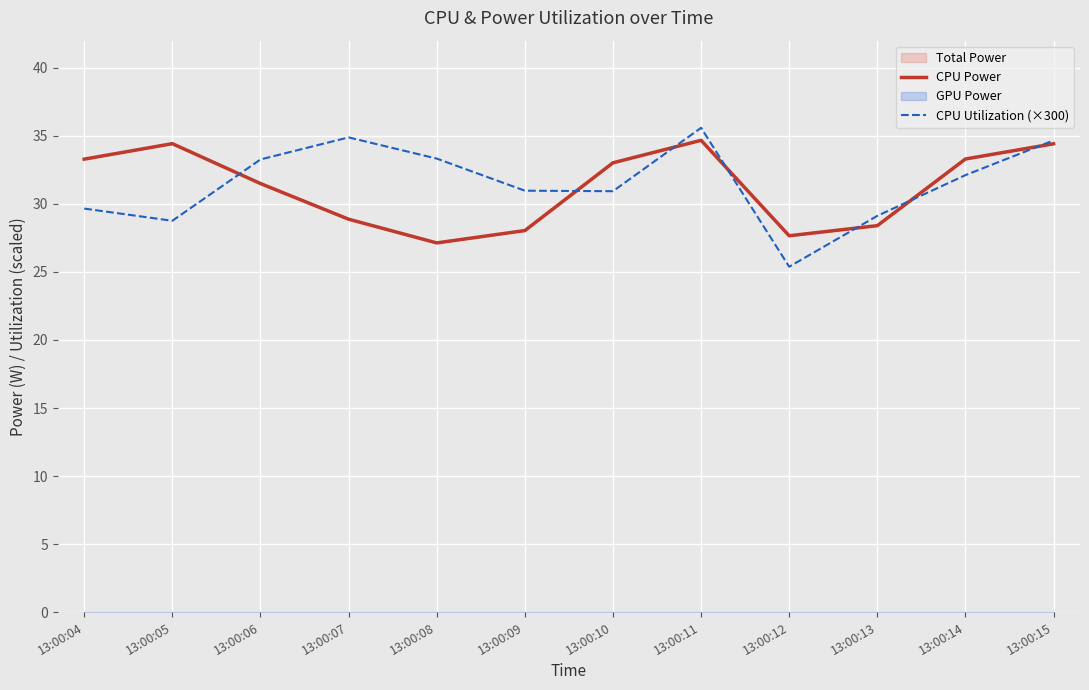

After their last crossing, which series has the higher values: CPU Utilization (×300) or CPU Power?

CPU Utilization (×300)